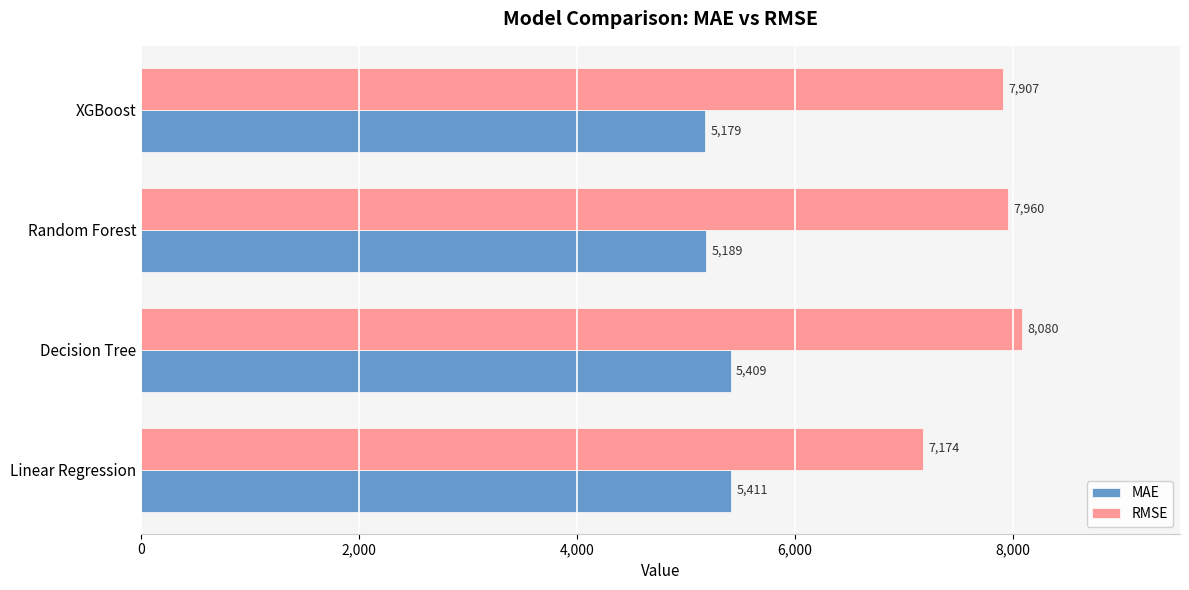

At which category is the sum across all series the highest?

Decision Tree